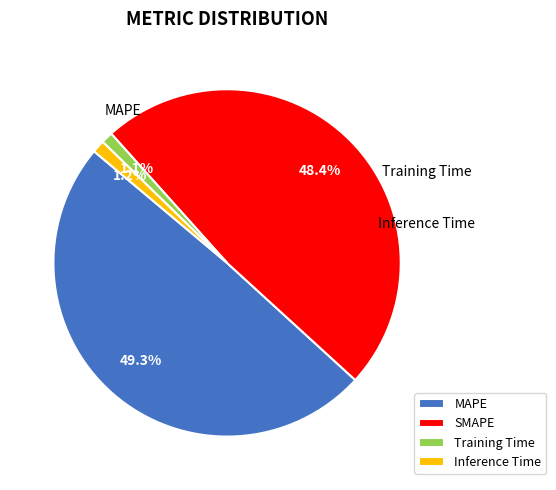

To the nearest percent, what percentage of the pie is Training Time?

1%